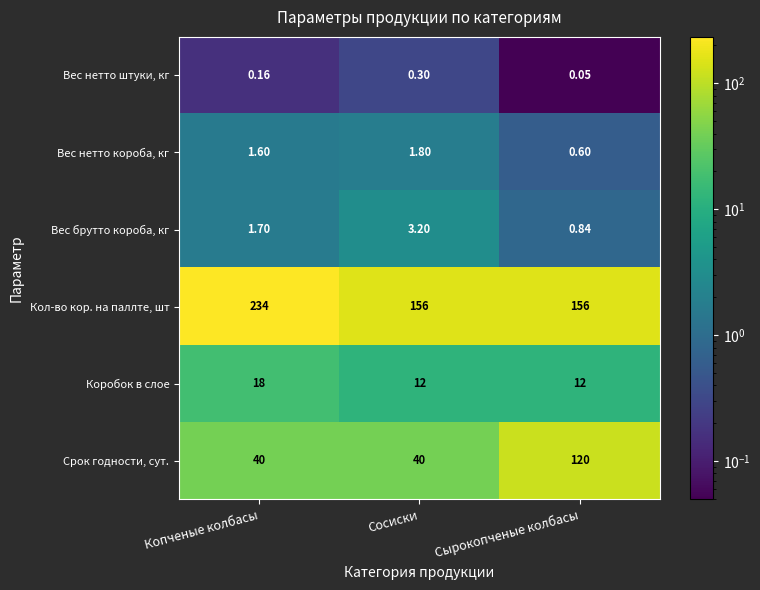

Where is Вес нетто короба, кг nearest to the value 1?

Сырокопченые колбасы